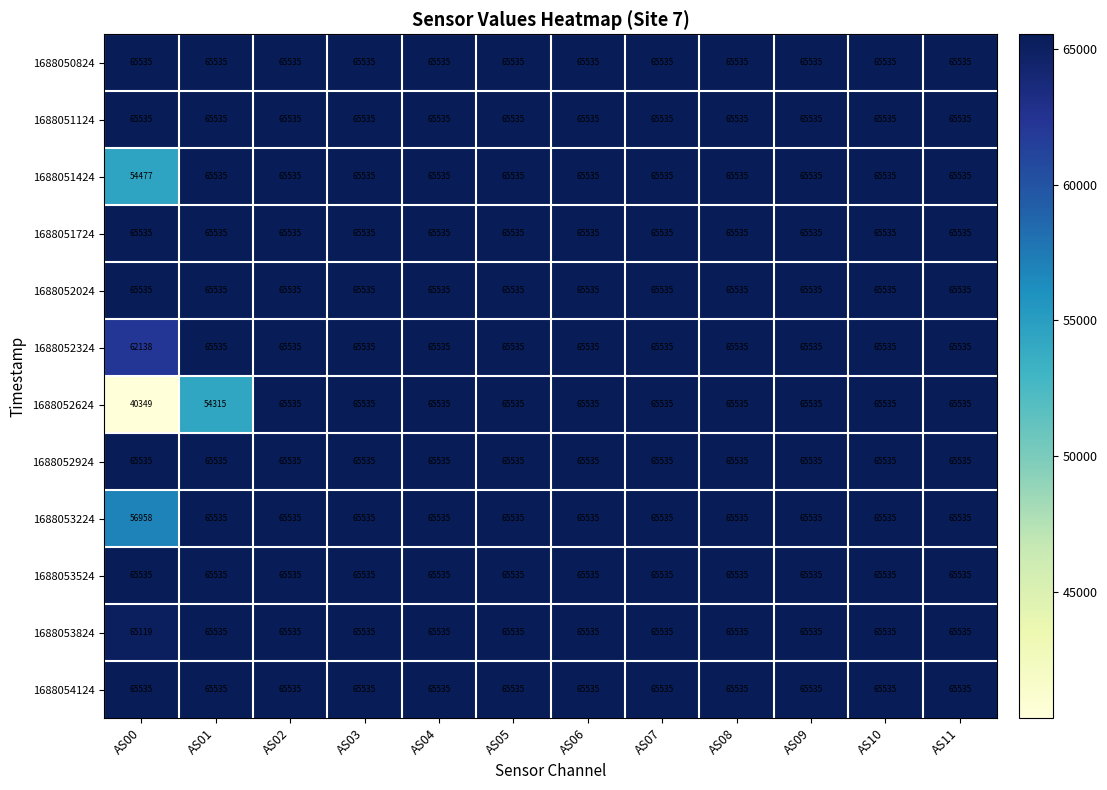

Read the 1688052624 value at AS03, to the nearest 50.

65550